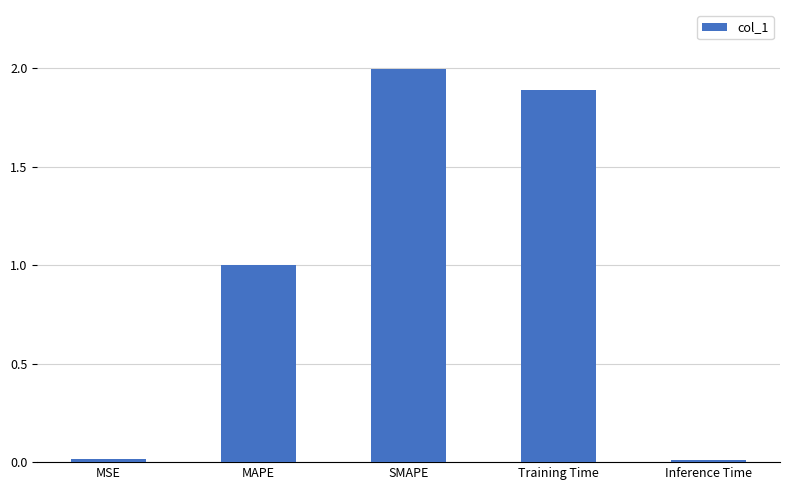

At which category does the chart reach its peak across all series?

SMAPE